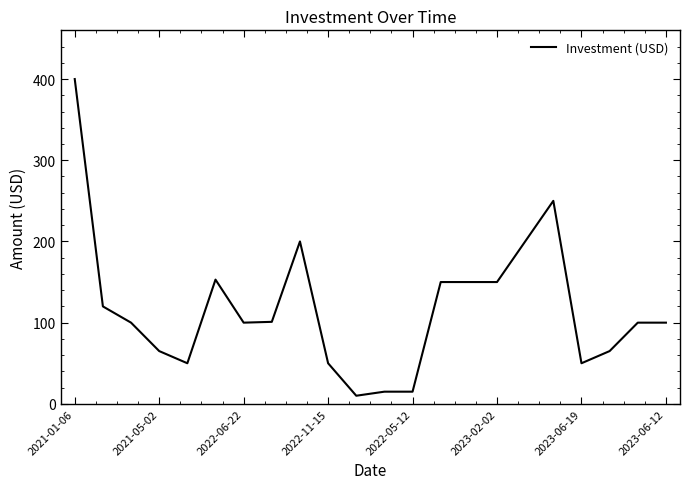

How many lines are shown in the chart?

1